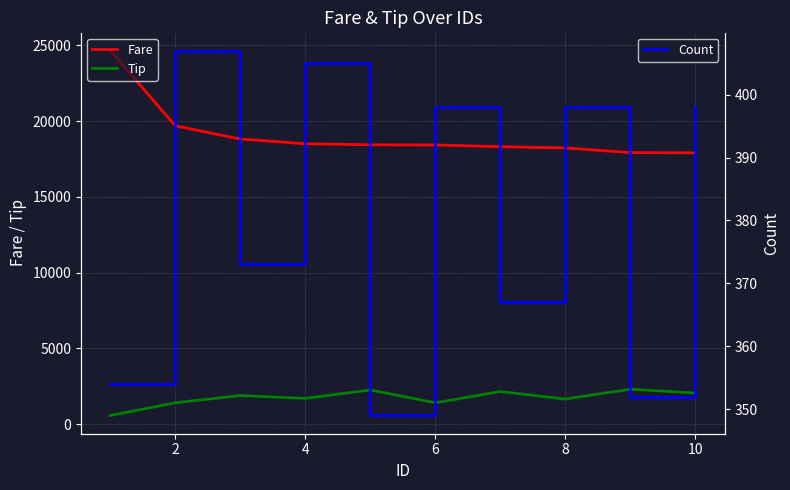

Which category has the highest value in the Count series?

2